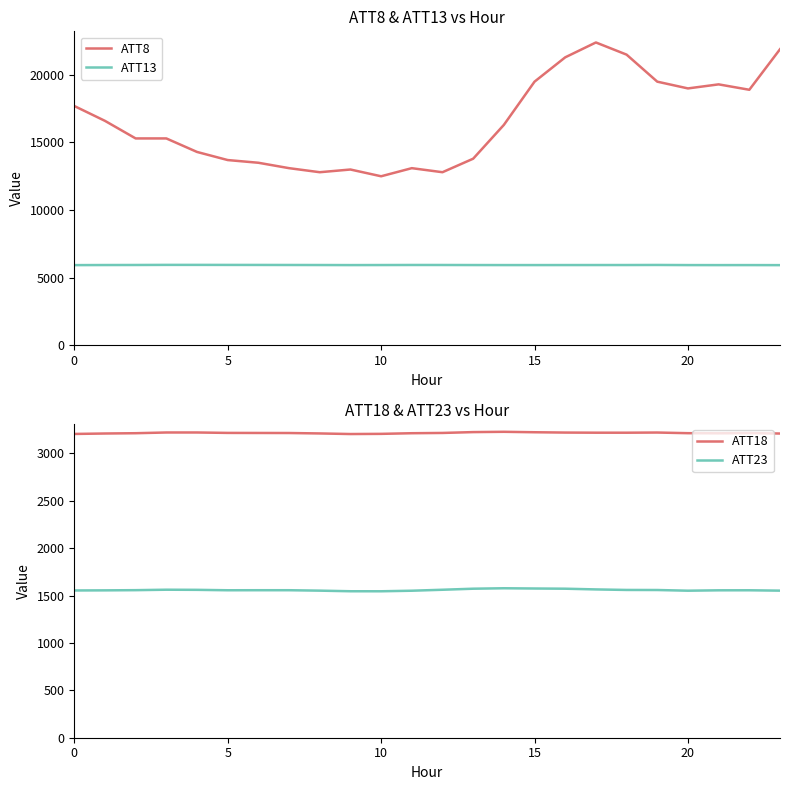

Which category has the highest value across all series?

17